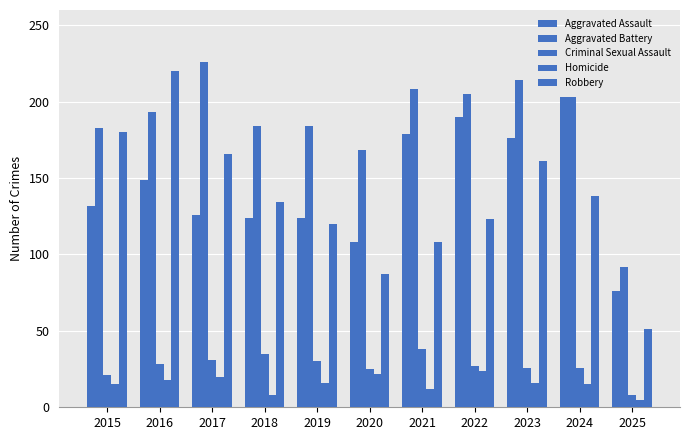

How many groups of bars are there?

11